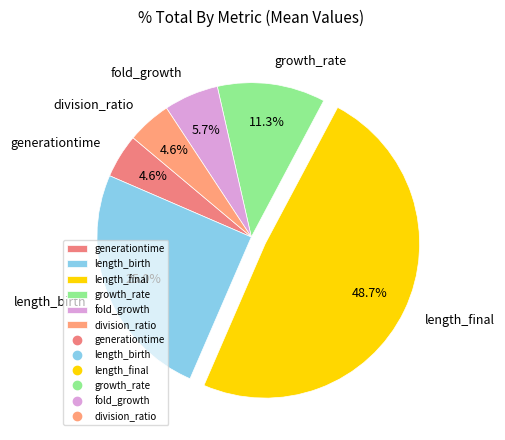

To the nearest percent, what is the difference between the fold_growth and growth_rate slice percentages?

6%